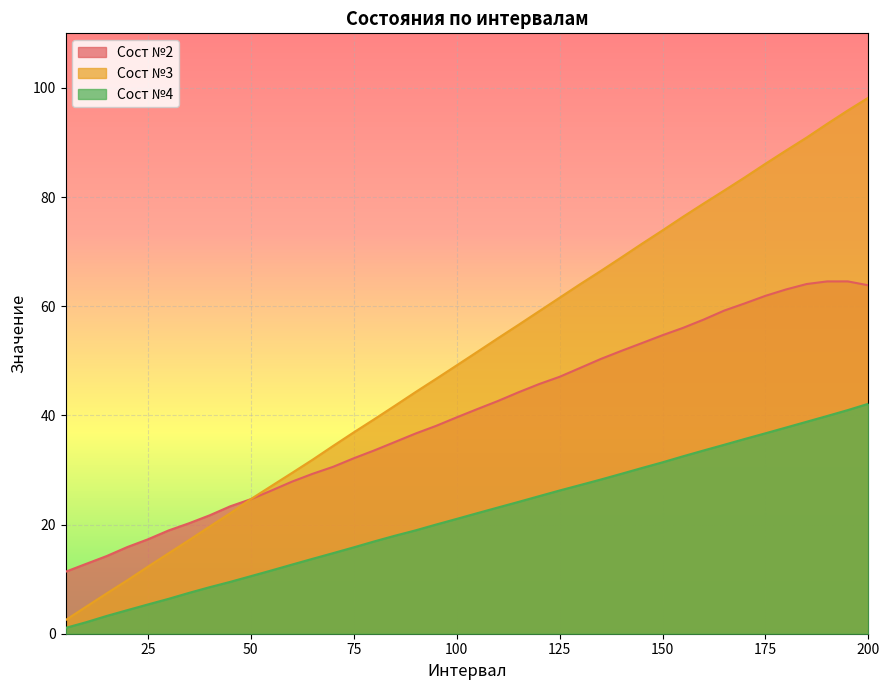

At which category is the sum across all series the highest?

200